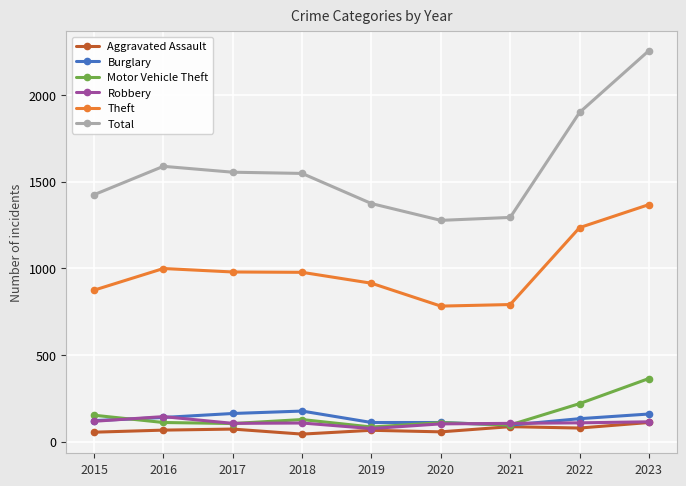

What is the maximum value for Burglary?

176